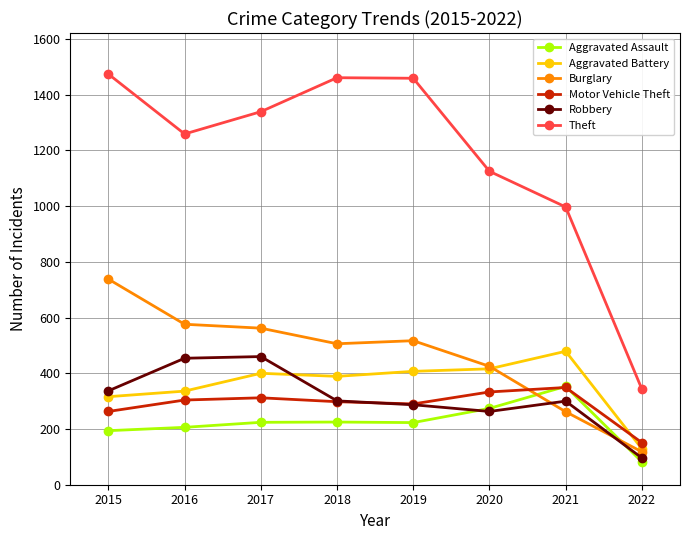

How many series are shown in this chart?

6